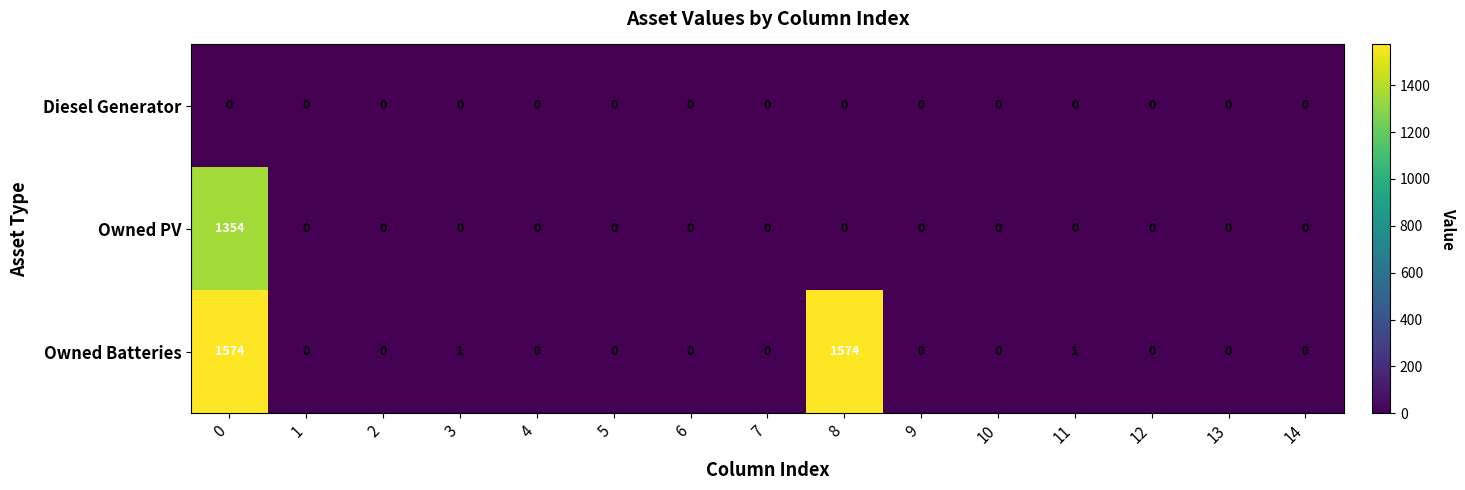

List the series in order of their peak value, highest first.

Owned Batteries, Owned PV, Diesel Generator